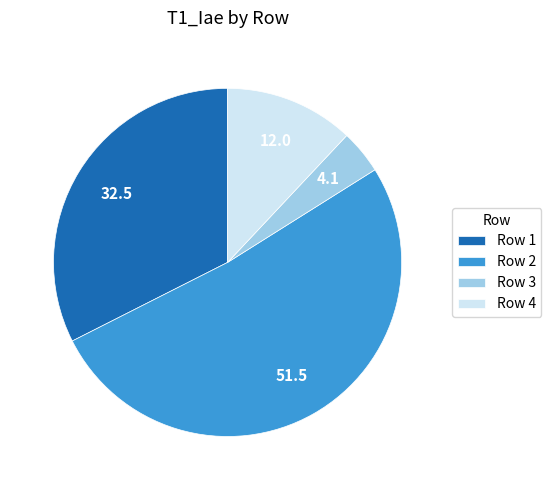

Rank the categories by value from highest to lowest.

Row 2, Row 1, Row 4, Row 3